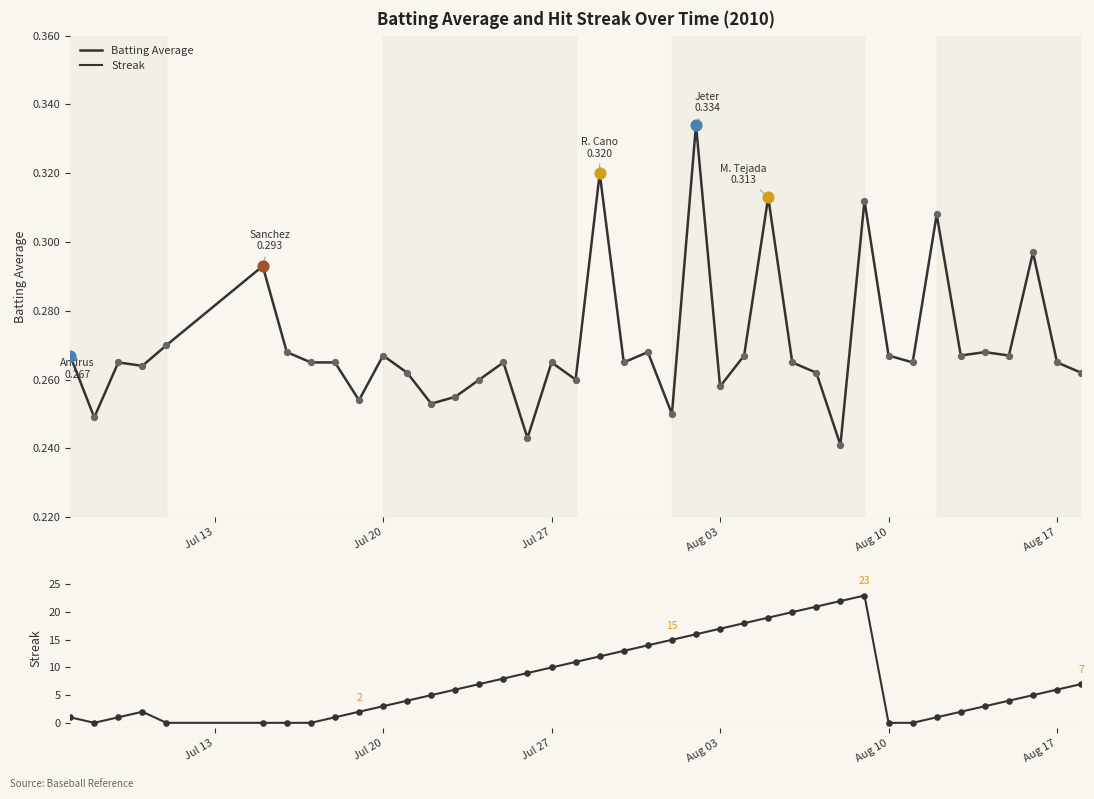

Which series has the widest spread of Y values?

Streak